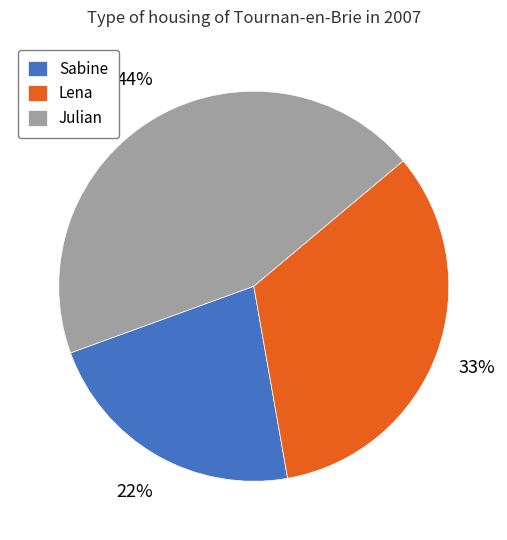

To the nearest percent, what is the difference between the largest and smallest slice percentages?

22%